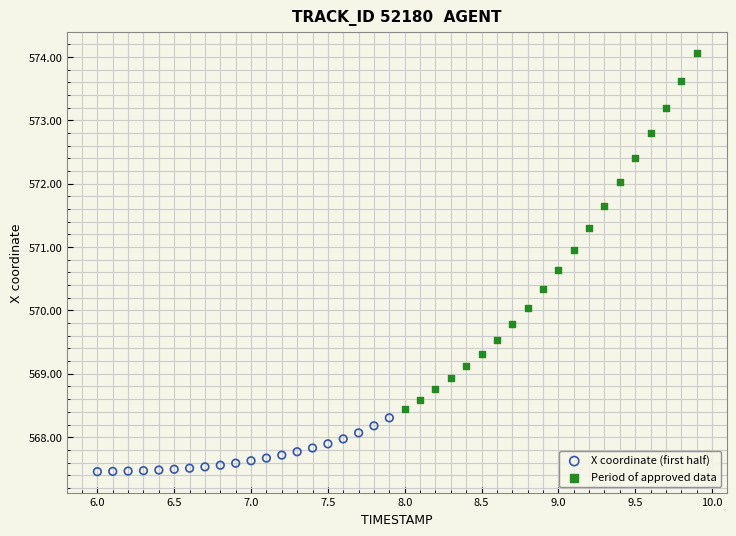

Which series reaches the maximum Y coordinate?

Period of approved data